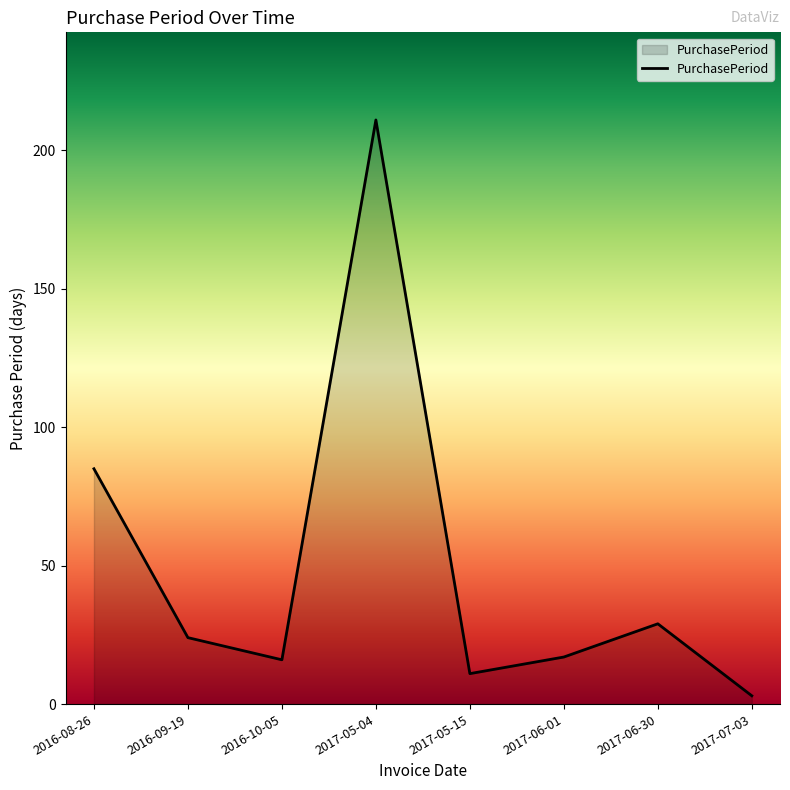

How many interior local peaks (higher than both neighbors) does the data have?

2